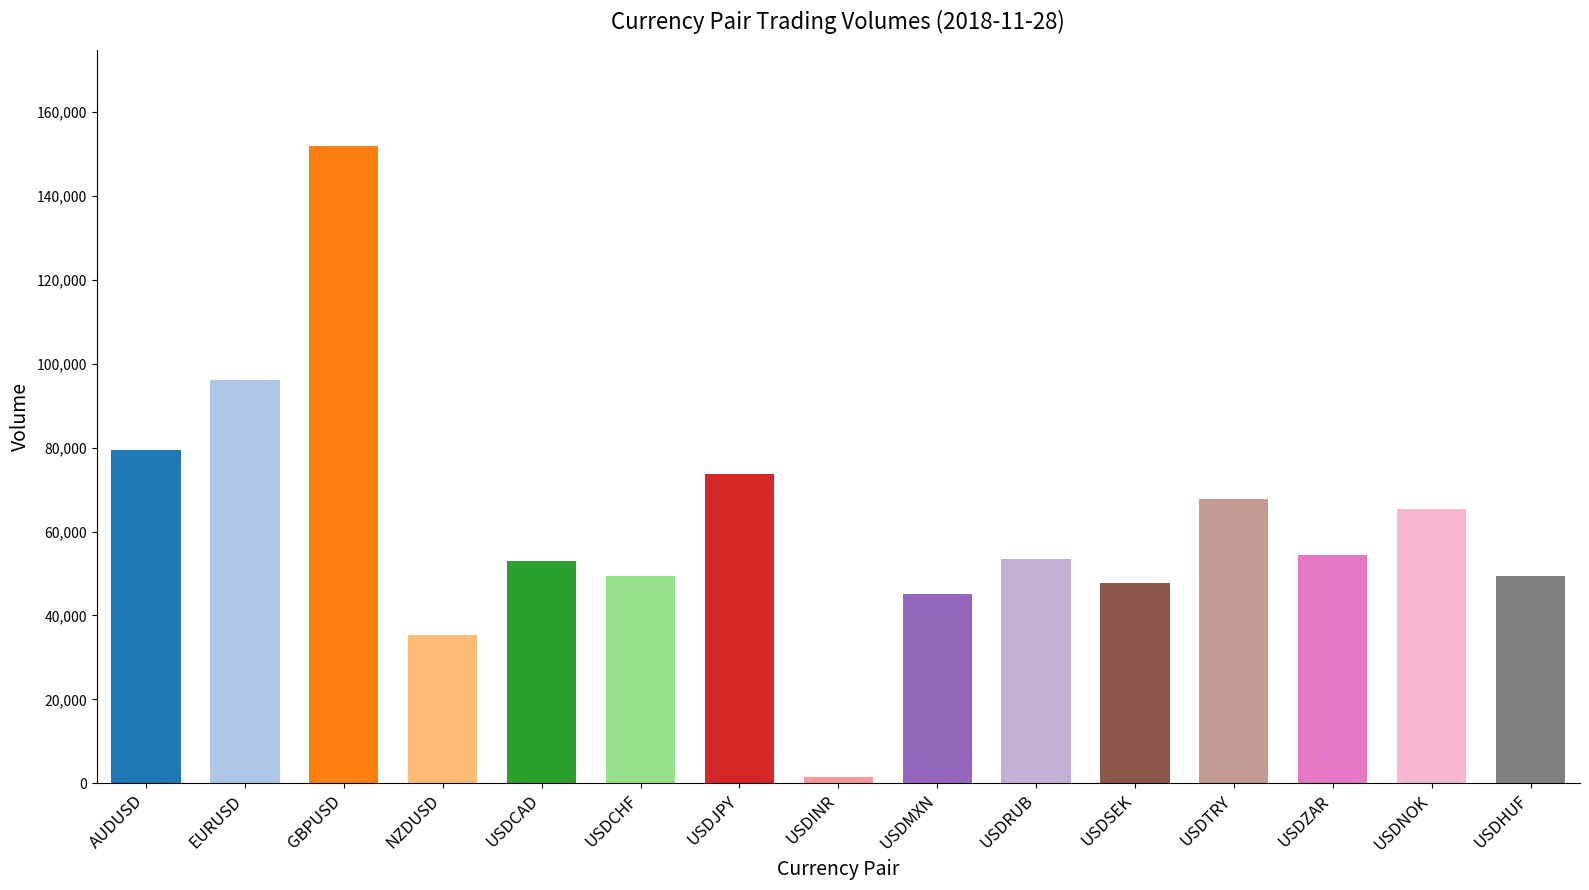

How many bars are there in total?

15